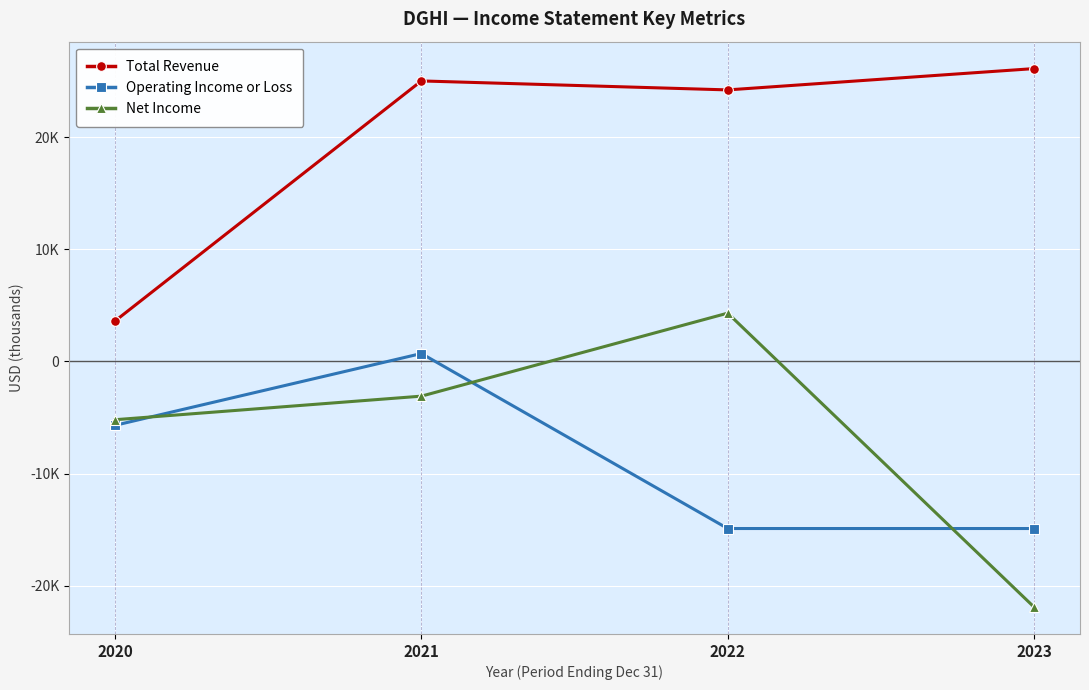

At which category is the sum across all series the highest?

2021